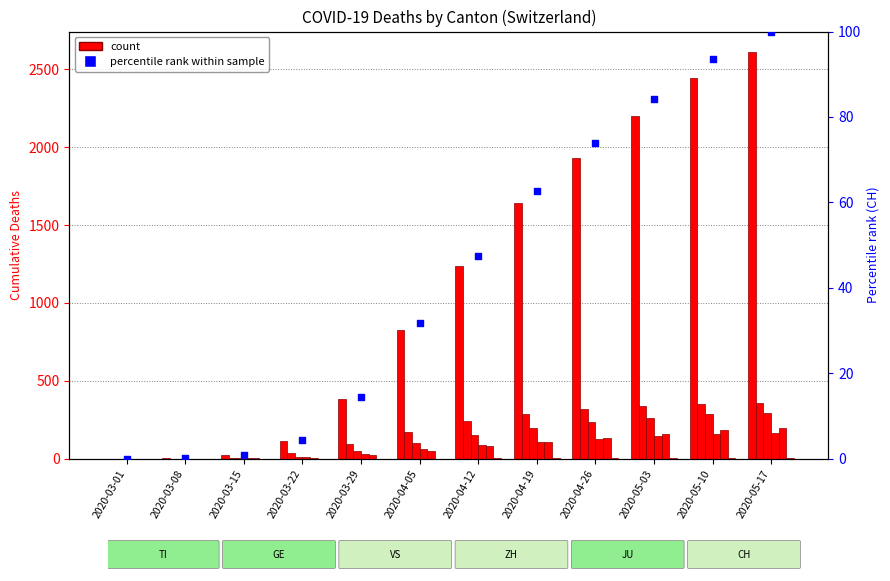

At how many categories does at least one series exceed 2180?

3